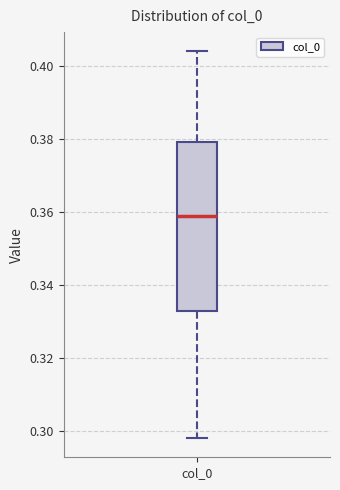

Read this box plot against the y-axis: the position of the median line, the range covered by the box, and the ends of both whiskers. The values are not printed on the chart, so give them approximately, as read against the axis.

median 0.358, box 0.332 to 0.380, whiskers 0.298 to 0.404